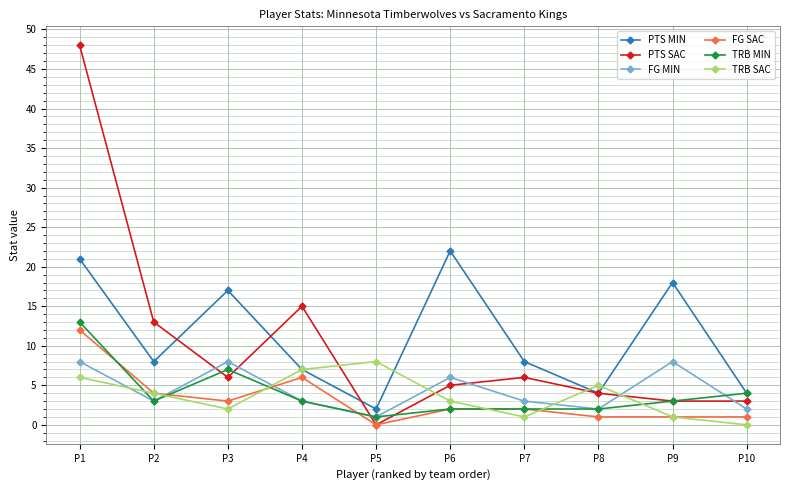

What is the difference between the PTS SAC values at P5 and P6?

5